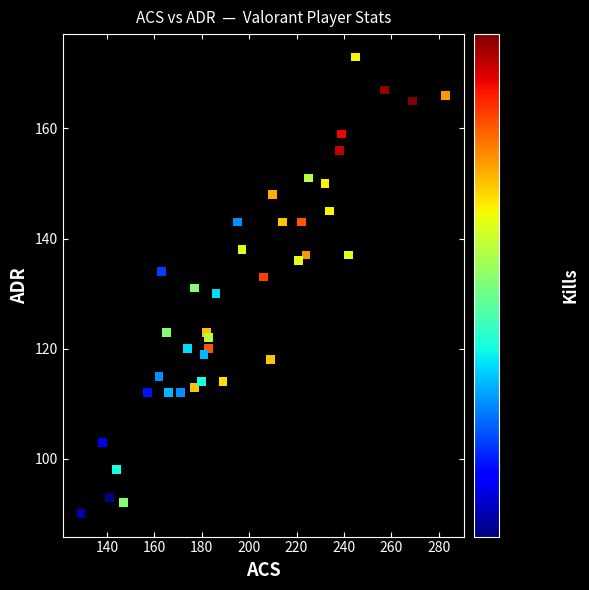

What is the range of X values (max minus min)?

154